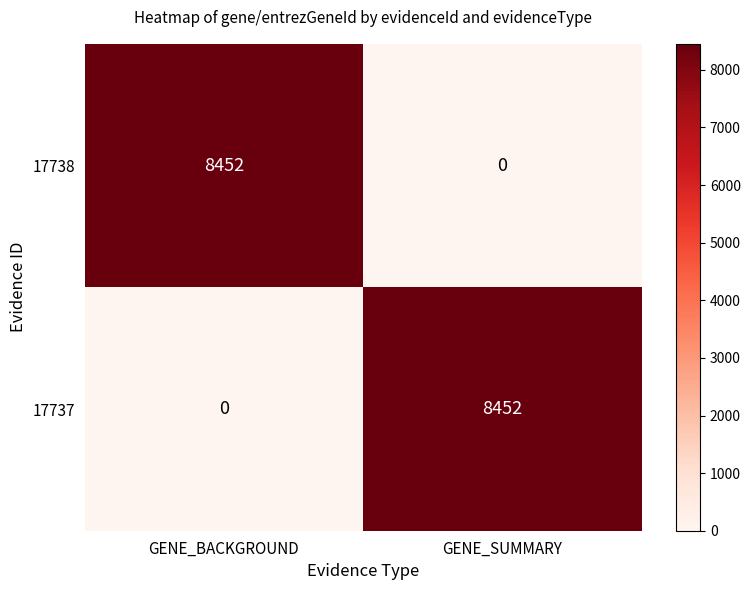

True or false: 17737 has a value of 3257 at GENE_BACKGROUND.

False